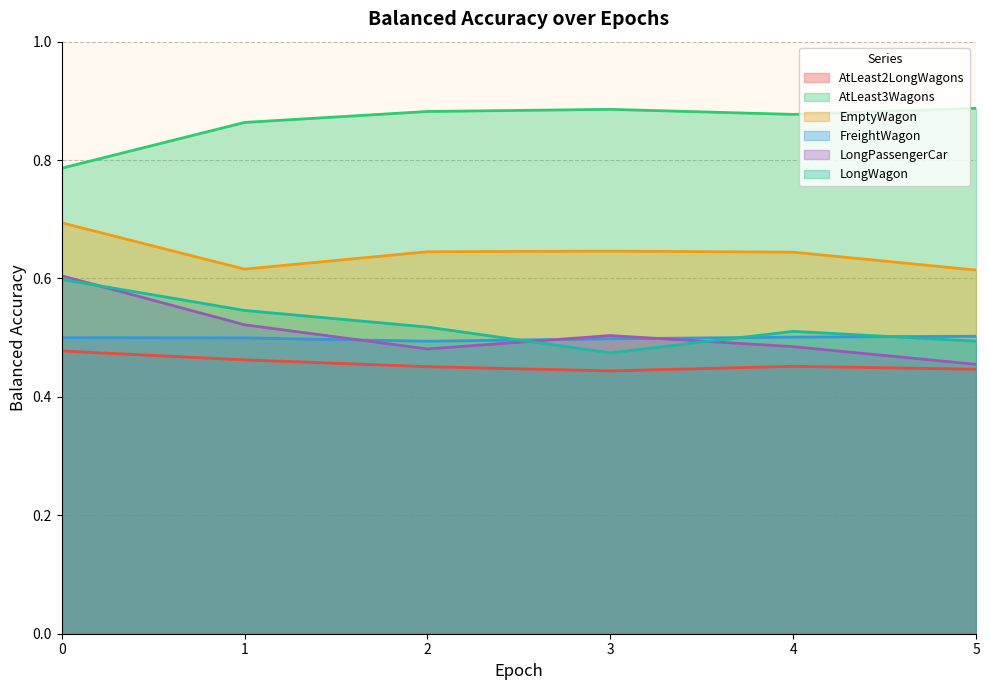

What is the value of the balanced_accuracy_LongWagon point at the 5th from the left?

0.5